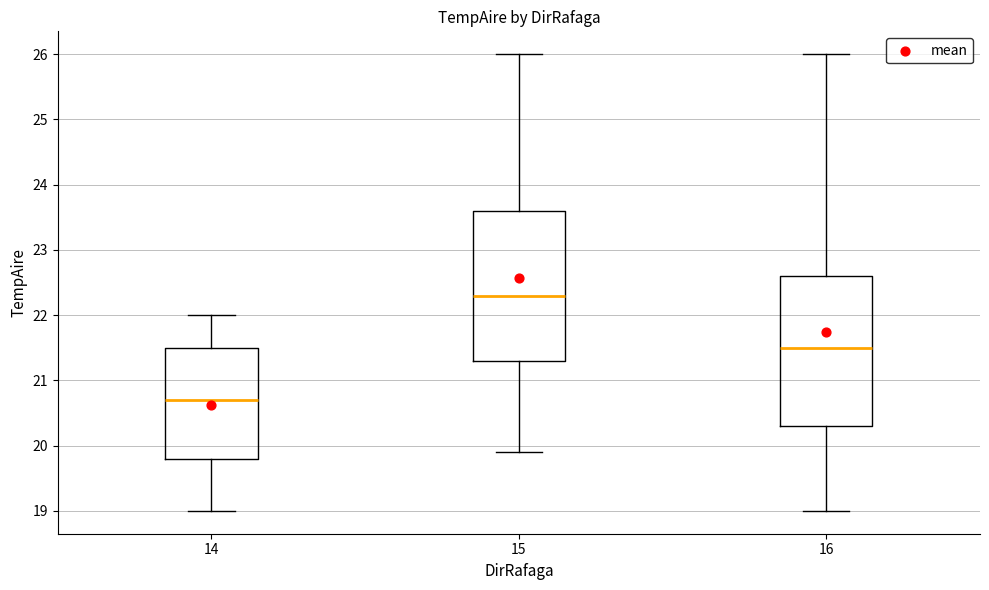

Where does the lower whisker of the box at x = 15 end on the y-axis? The values are not printed on the chart, so give them approximately, as read against the axis.

19.9